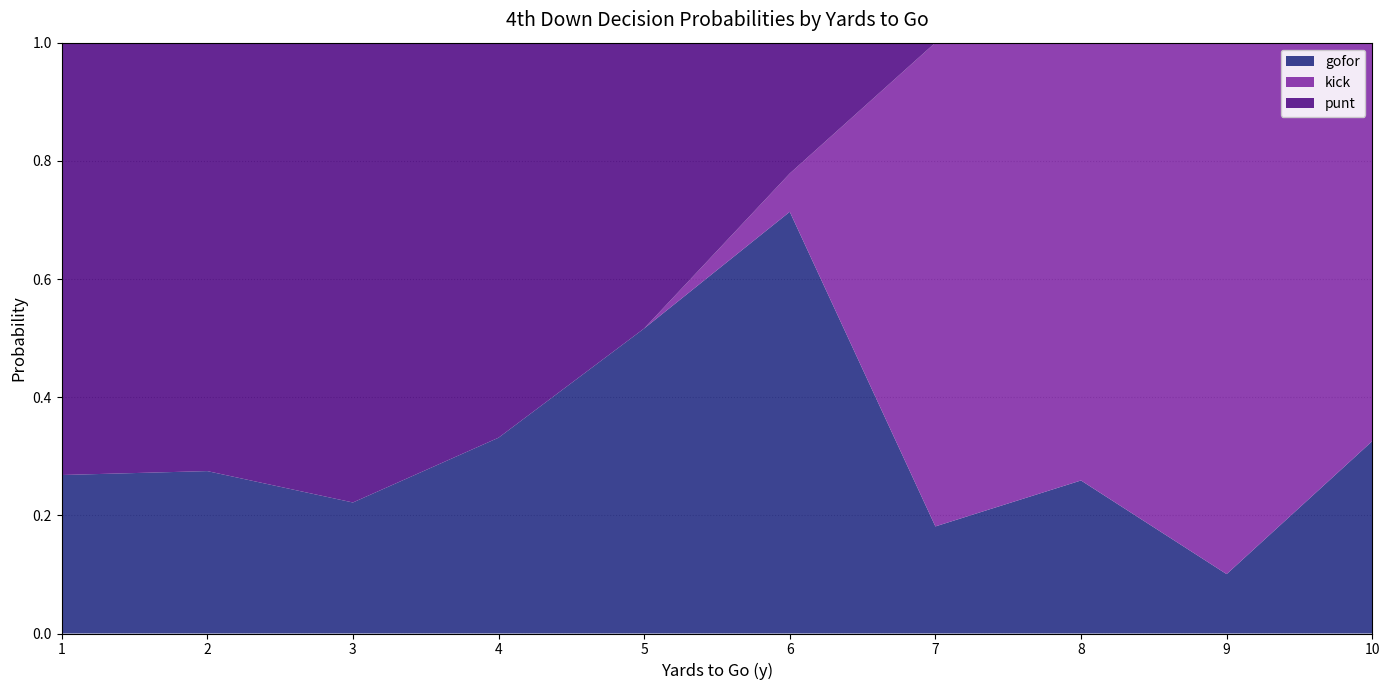

What is the total value across all series at 2?

1.0